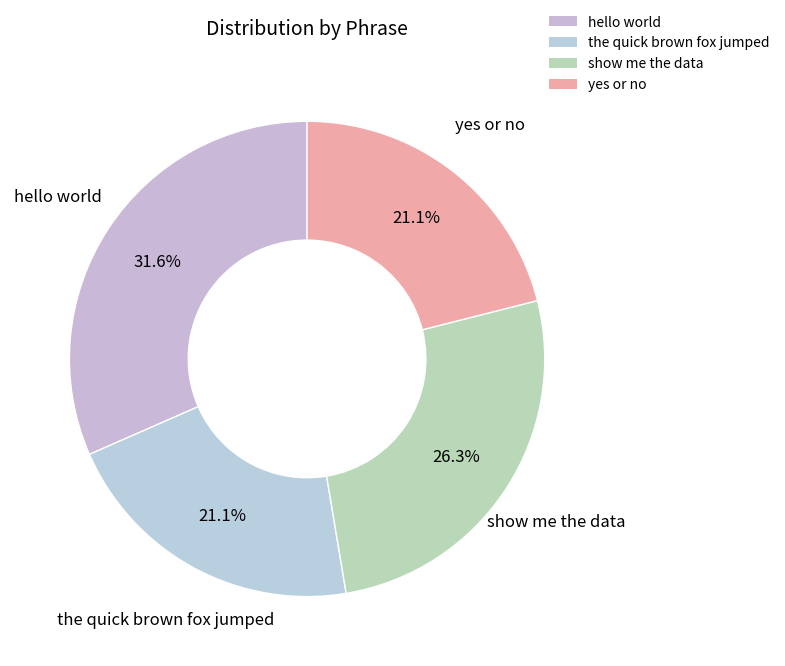

To the nearest percent, what portion does show me the data represent?

26%